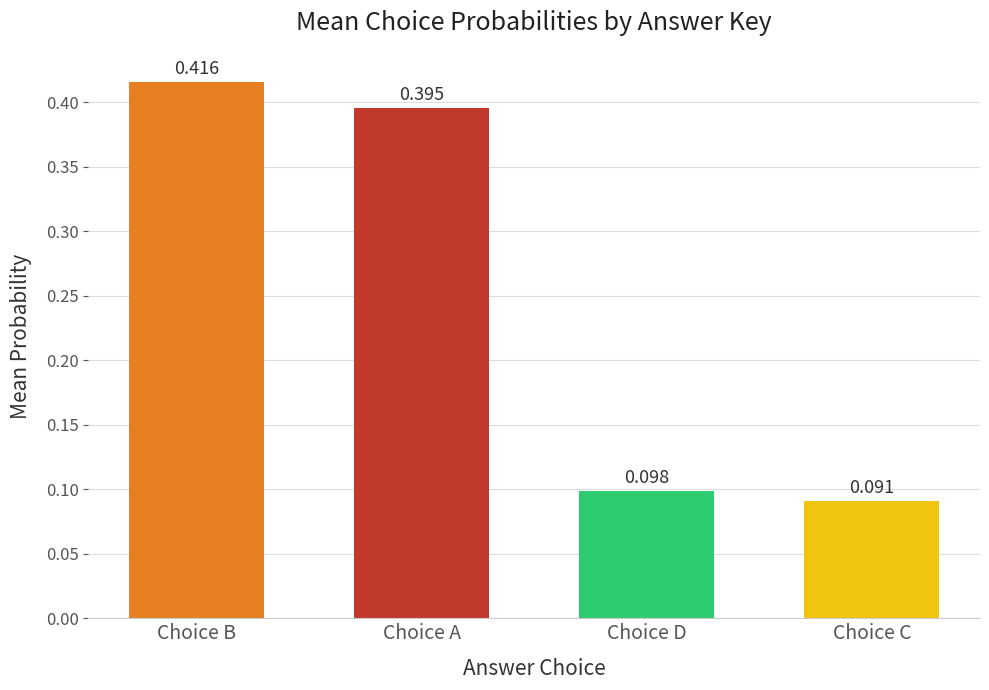

Which category has the highest value across all series?

Choice B